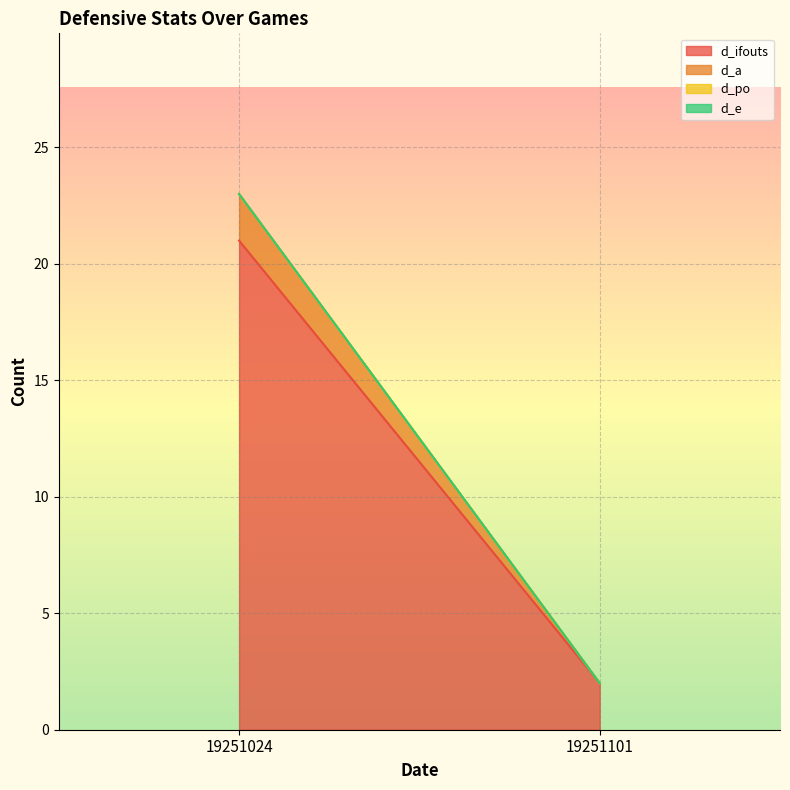

The d_ifouts series shows 21 at 19251024. True or false?

True